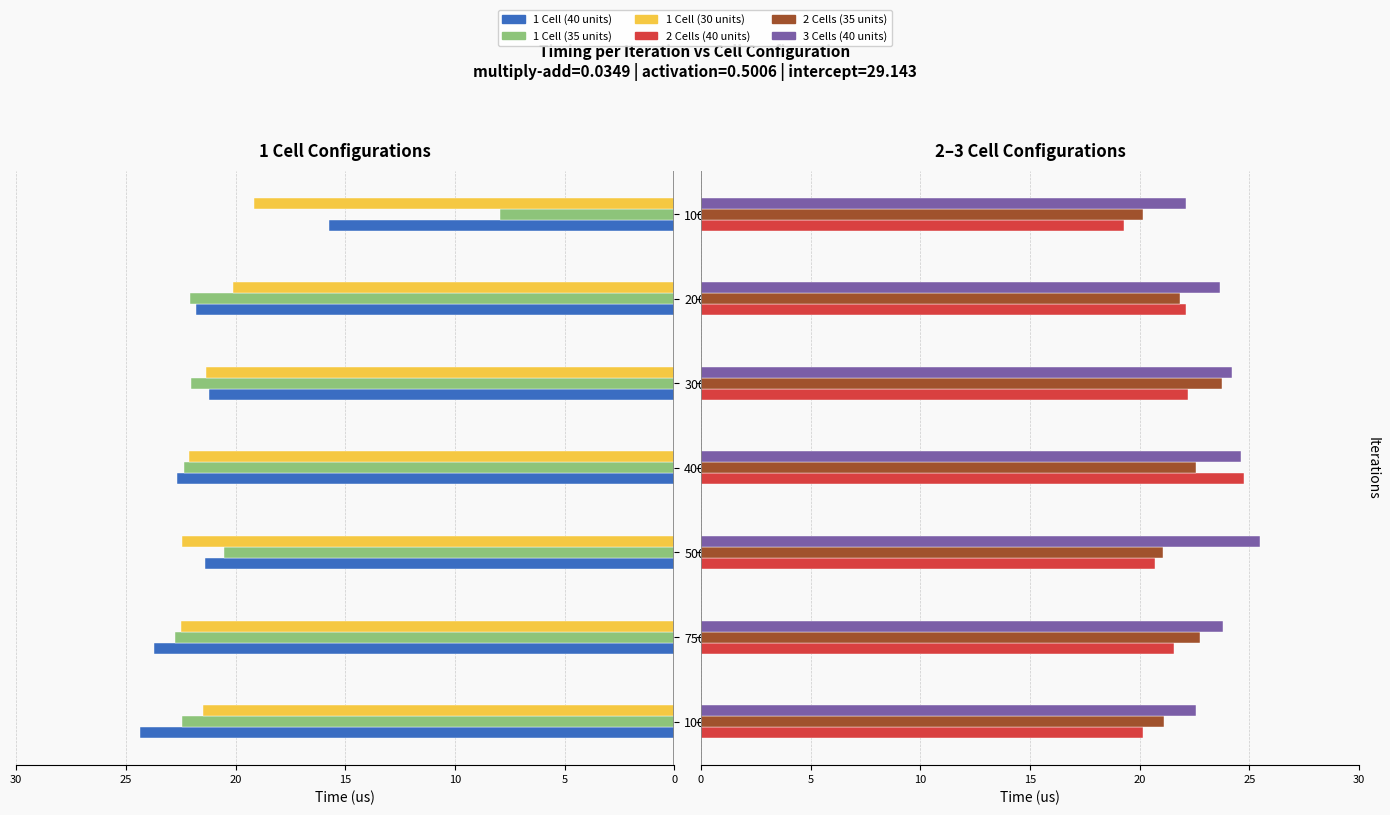

What value does the 1 Cell (30 units) series have at 750?

-22.5